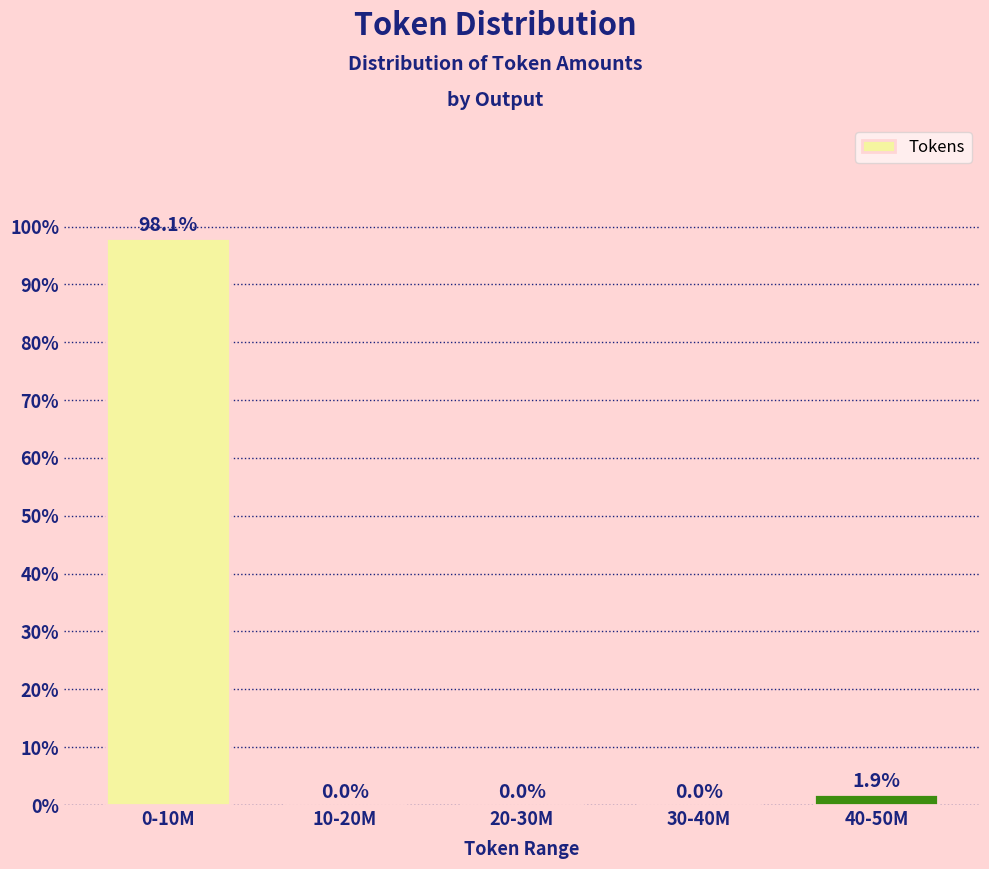

Reading left to right, what are all the values shown in this chart?

0-10M=98.1	10-20M=0.0	20-30M=0.0	30-40M=0.0	40-50M=1.9